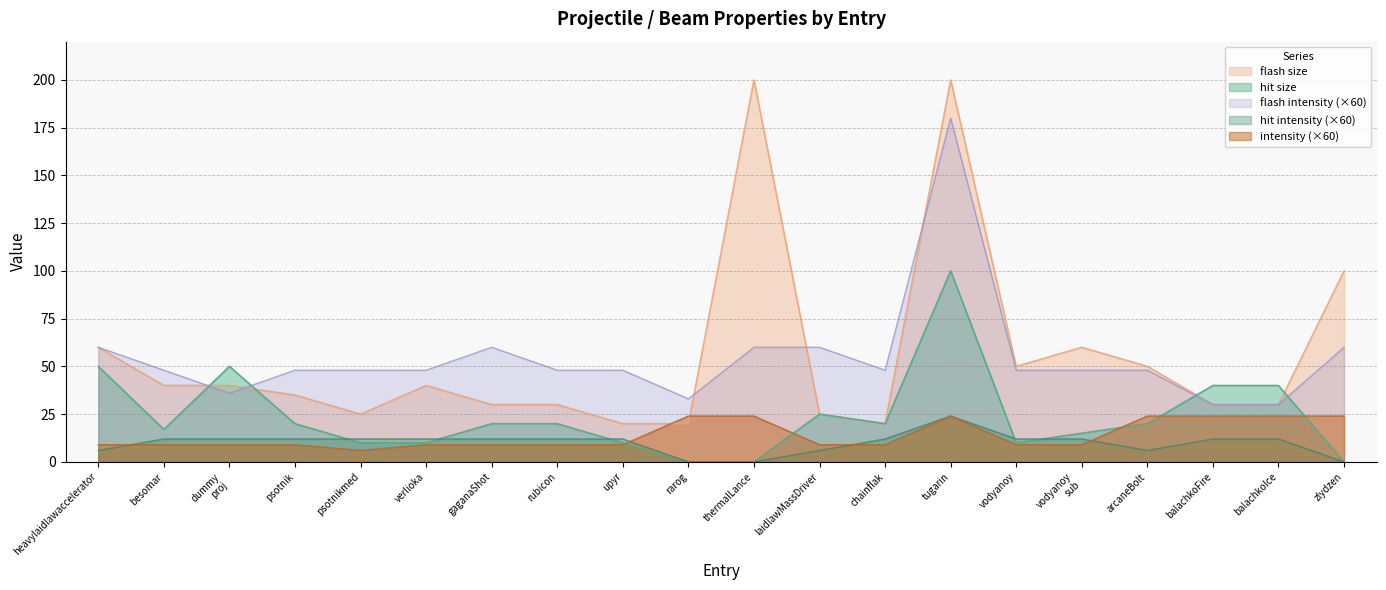

What is the sum of the flash size values at psotnik and tugarin?

235